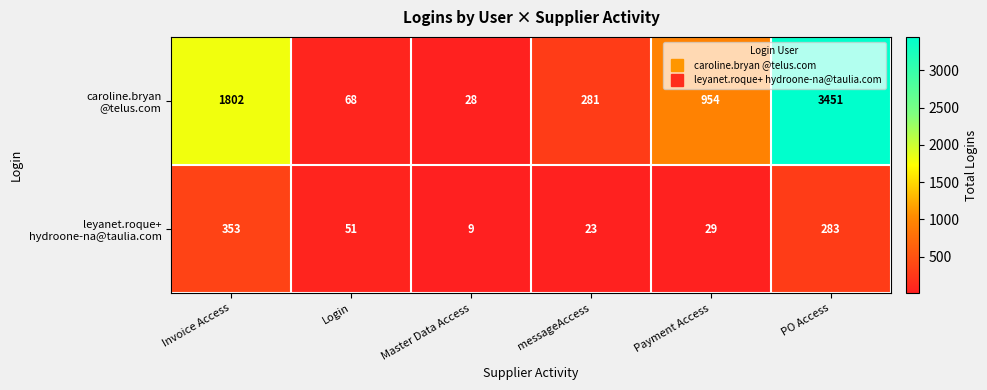

What is the difference between the highest and lowest values at Invoice Access?

1449